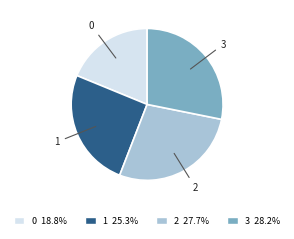

Does 3 represent more than half of the total?

No